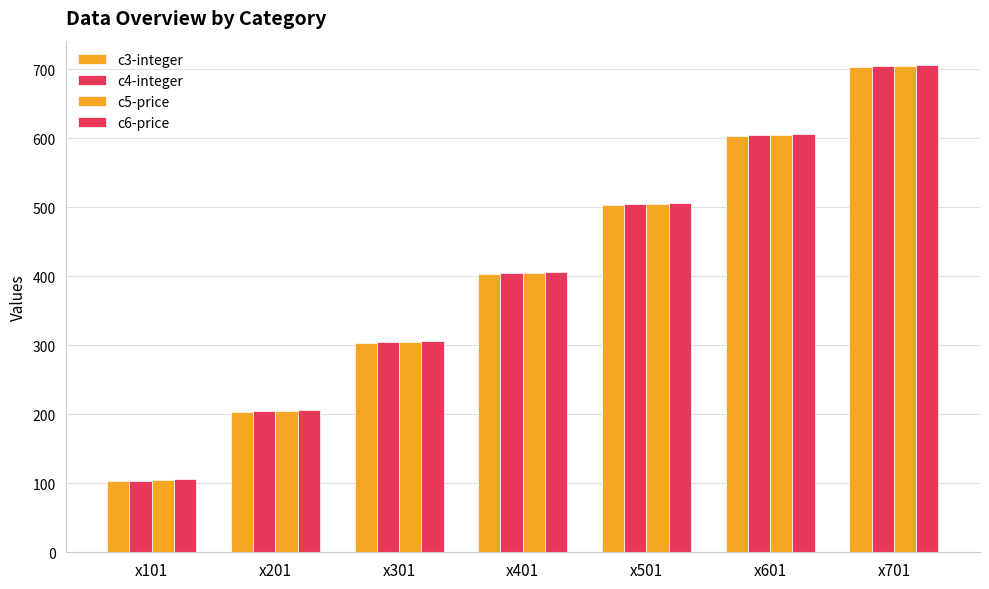

Does the chart contain any negative values?

No